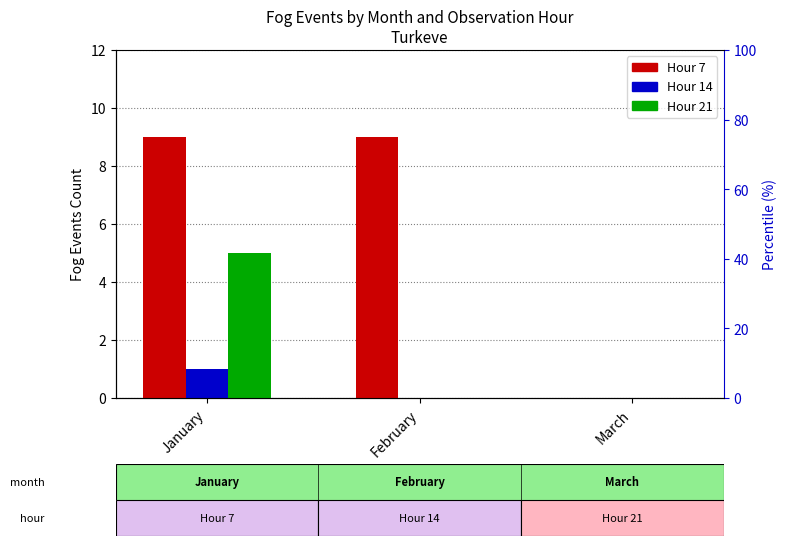

Are the bars grouped side by side (vs. stacked)?

Yes